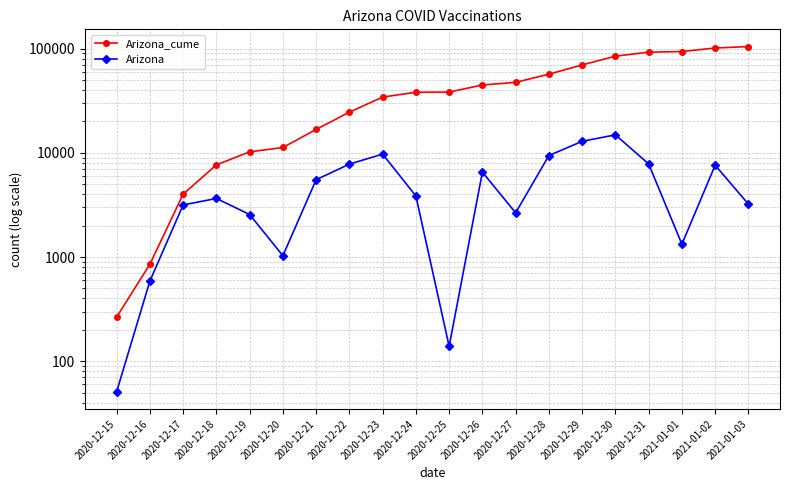

Which series changed the most between 2020-12-29 and 2021-01-01?

Arizona_cume